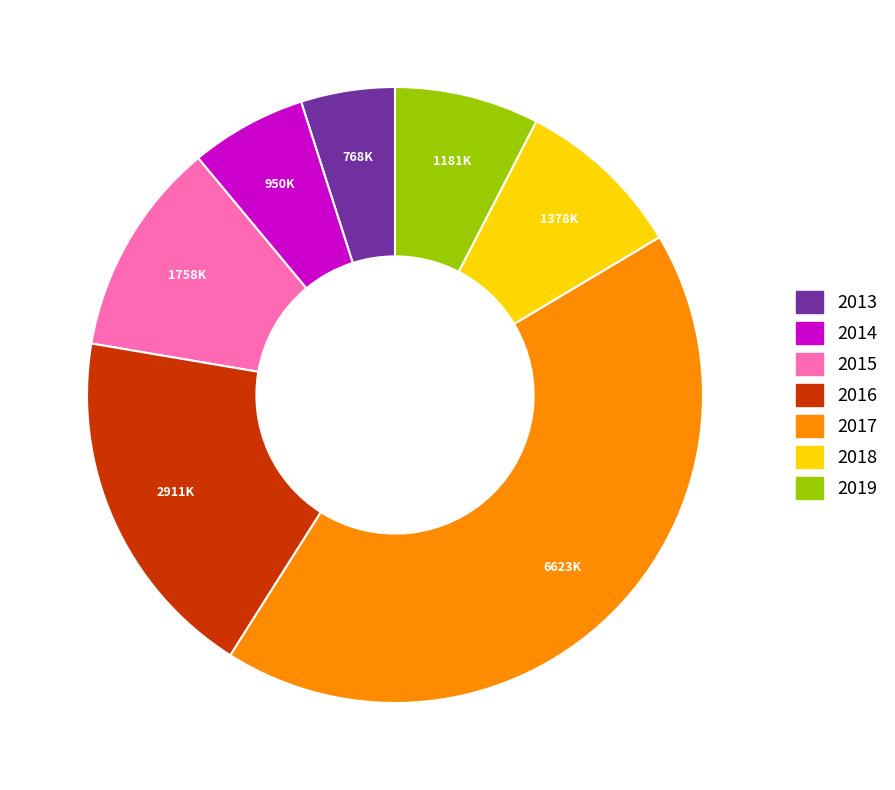

Does 2019 account for over 50% of the chart?

No